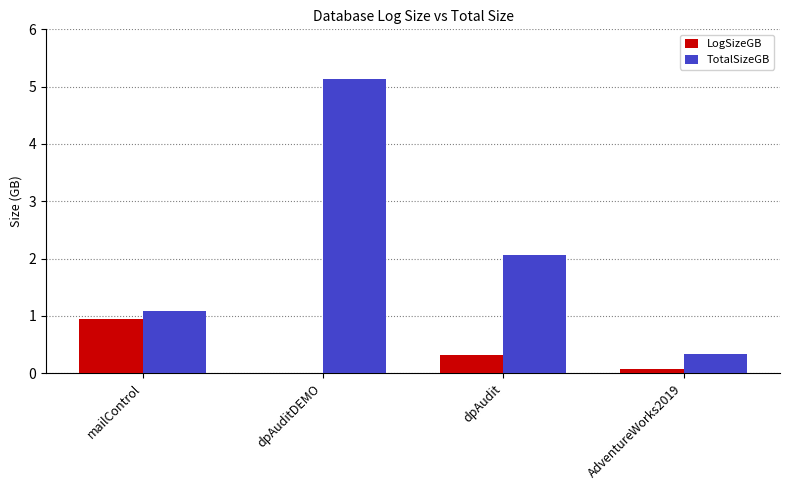

What is the greatest value displayed?

5.1